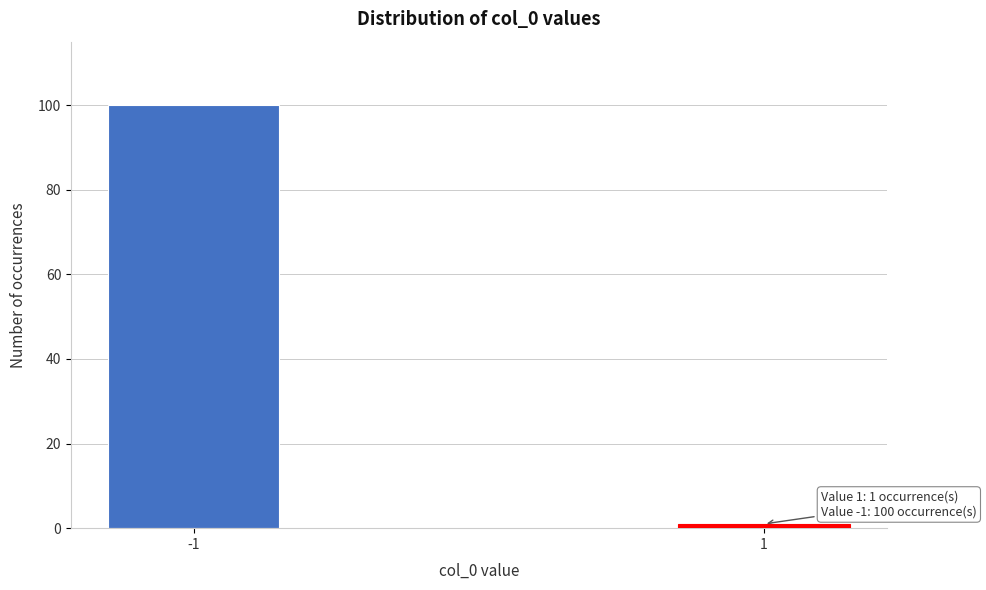

Reading left to right, what are all the values shown in this chart?

-1=100	1=1